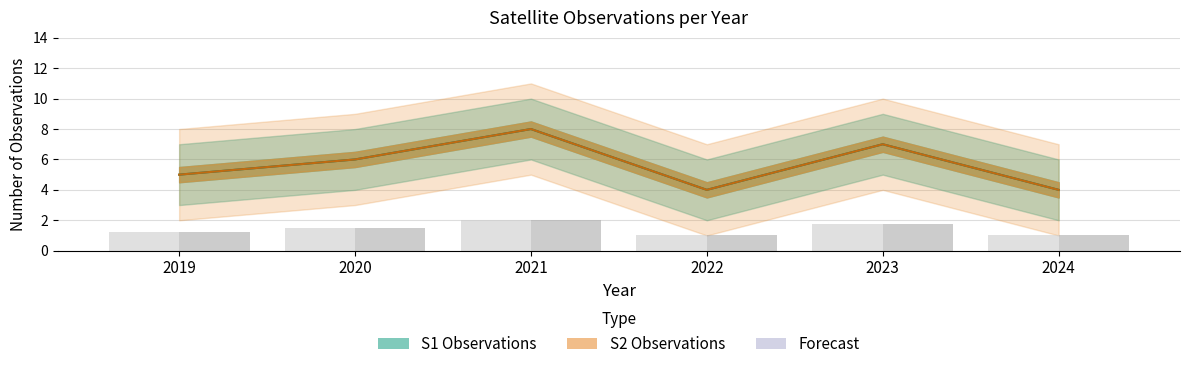

Rank the categories by S1 trend value from highest to lowest.

2021, 2023, 2020, 2019, 2022, 2024